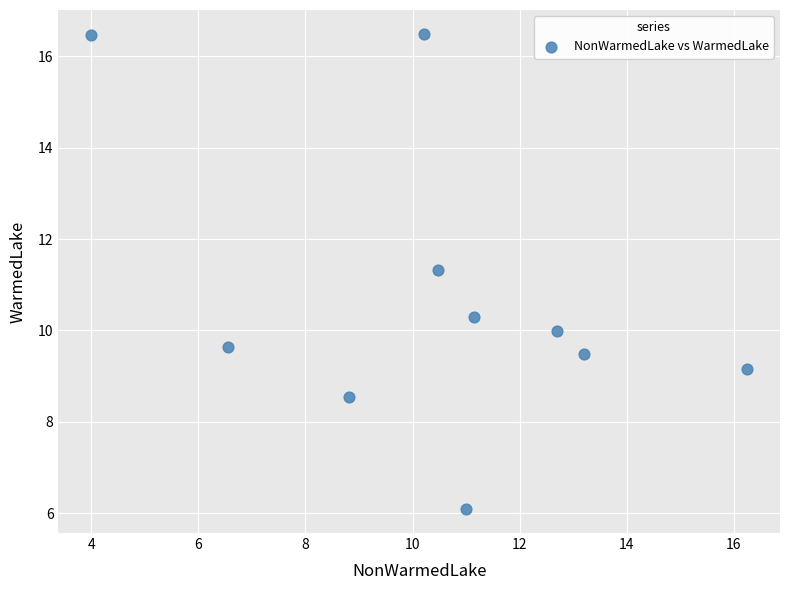

What Y value in the scatter plot is closest to 11?

11.3